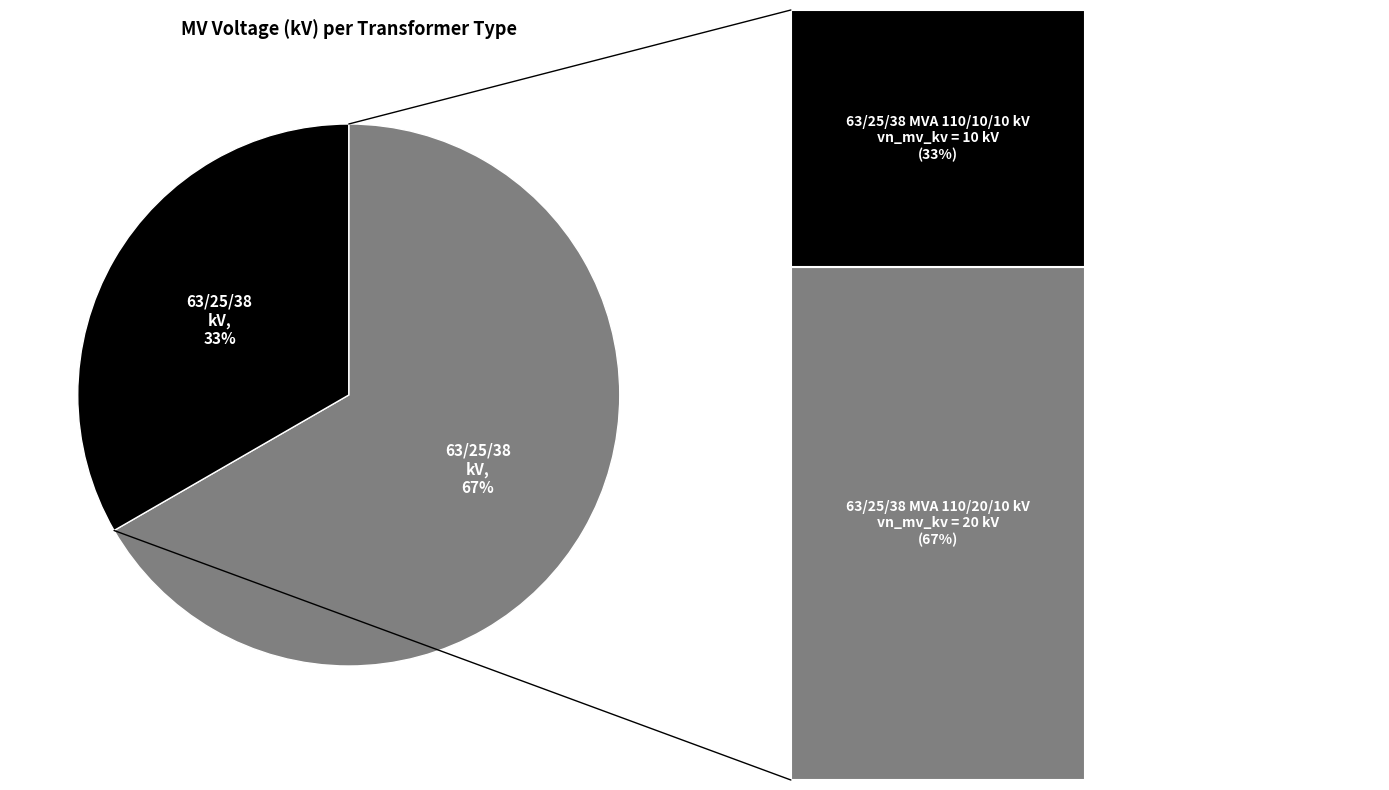

Which category has the biggest portion of the pie?

63/25/38 MVA 110/20/10 kV